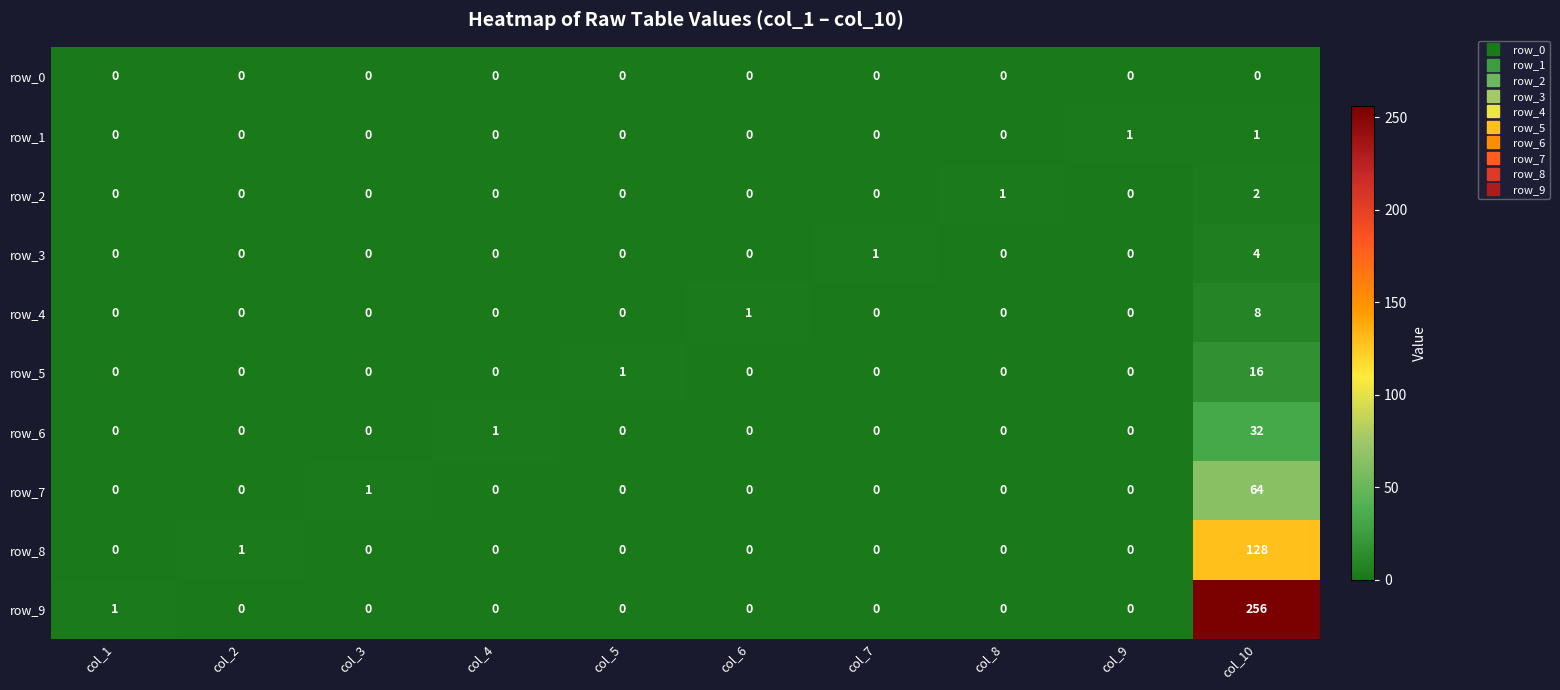

At how many categories does at least one series exceed 184?

1